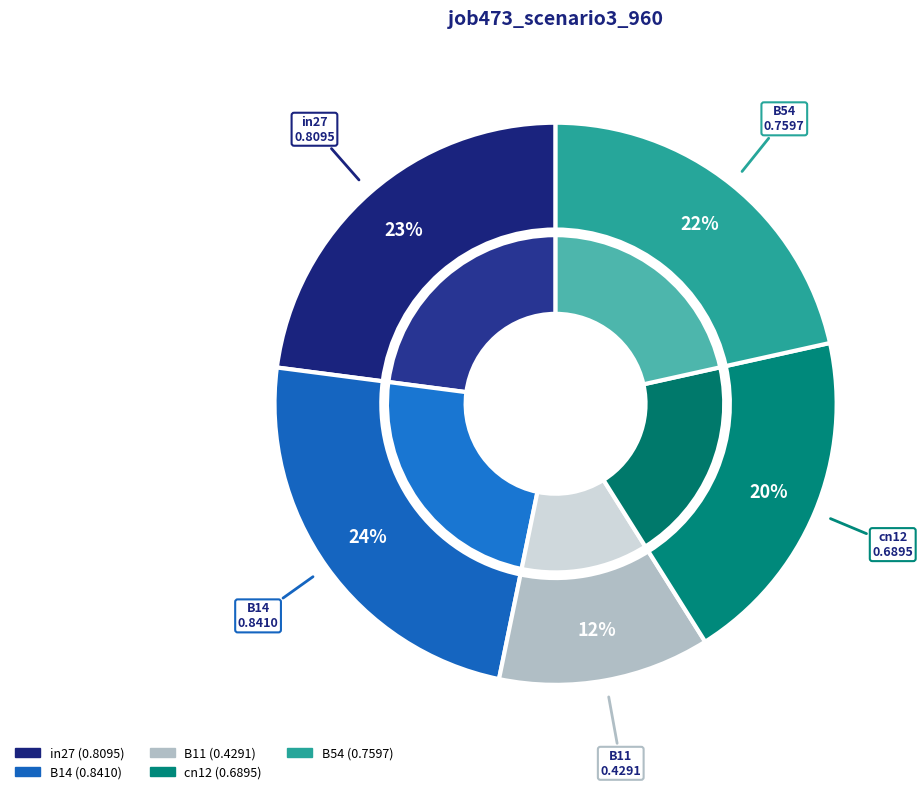

To the nearest percent, what percentage of the pie is B11?

12%